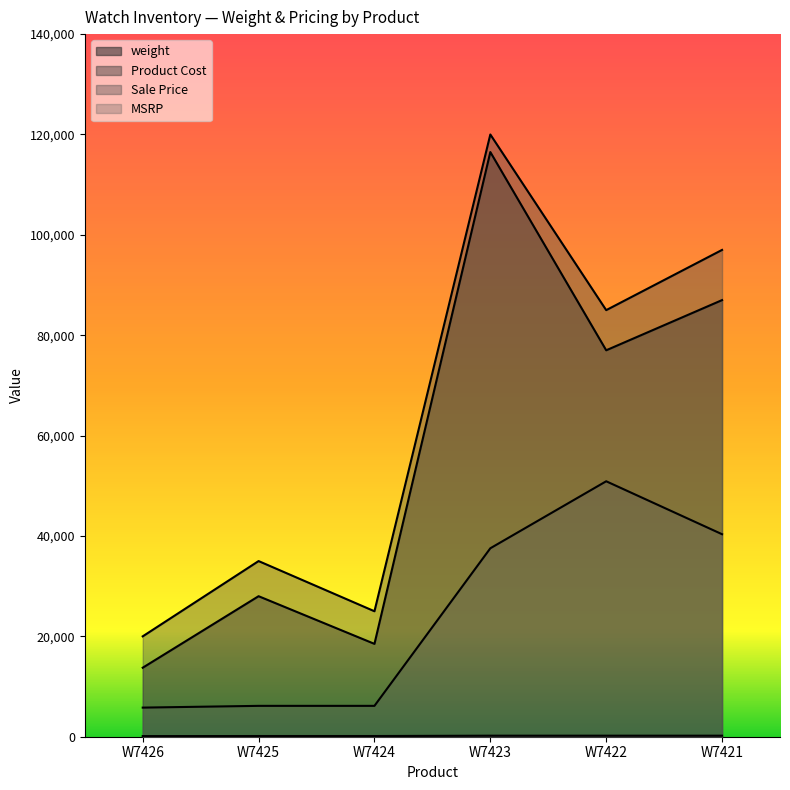

What is the value of the Product Cost point at the 5th from the left?

77000.0